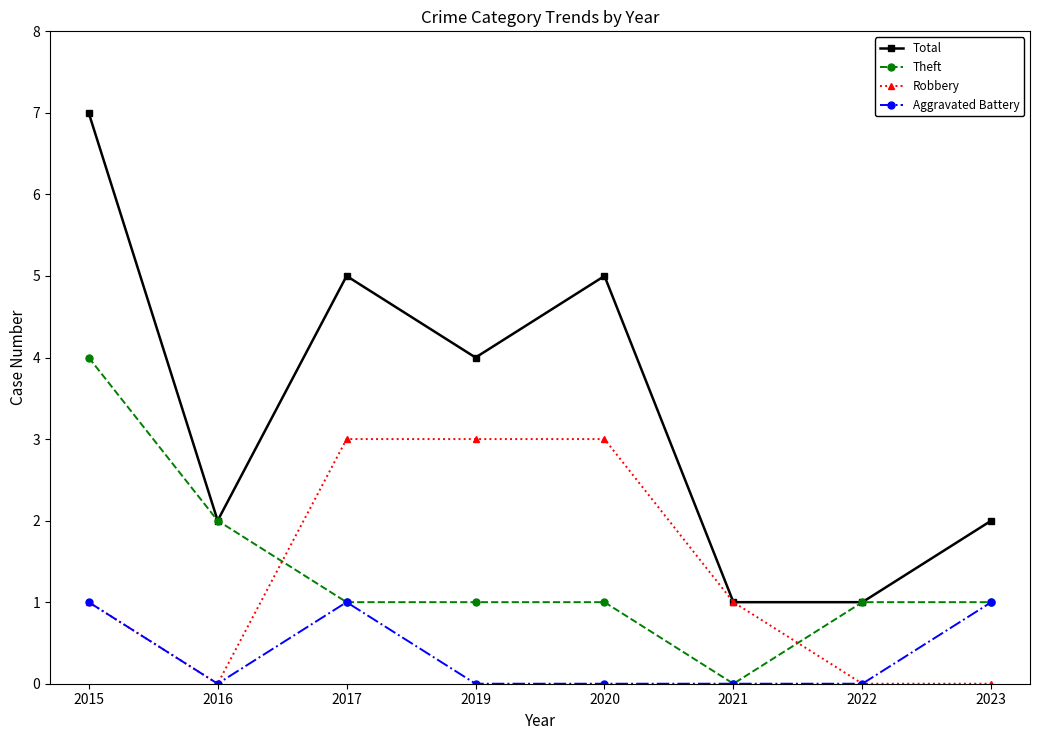

True or false: Total and Aggravated Battery intersect in this chart.

False